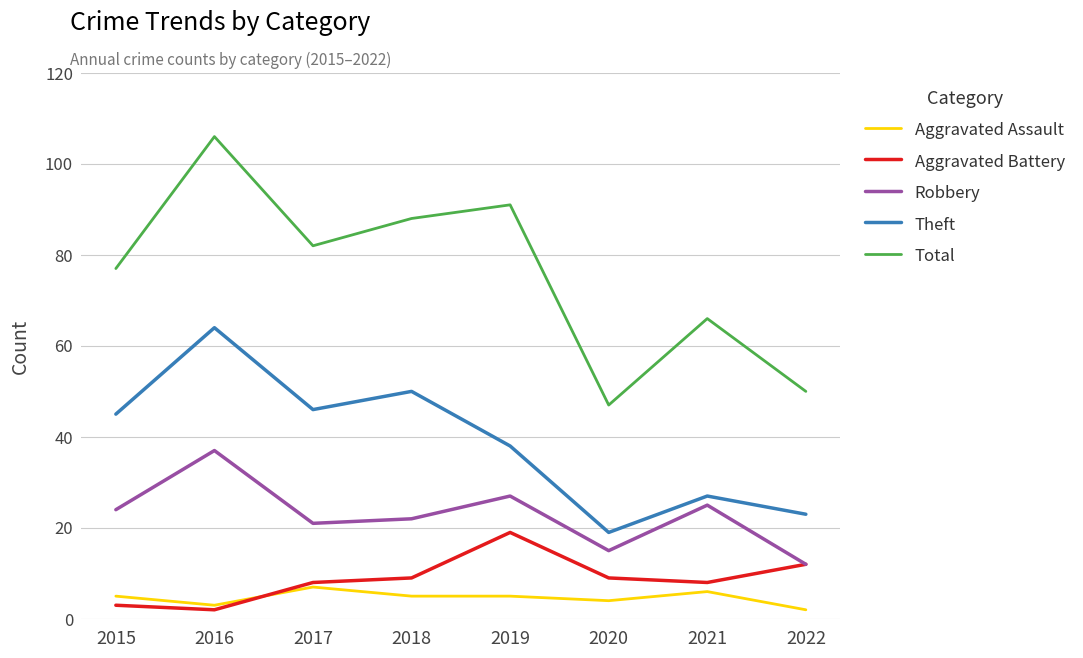

How many series are shown in this chart?

5